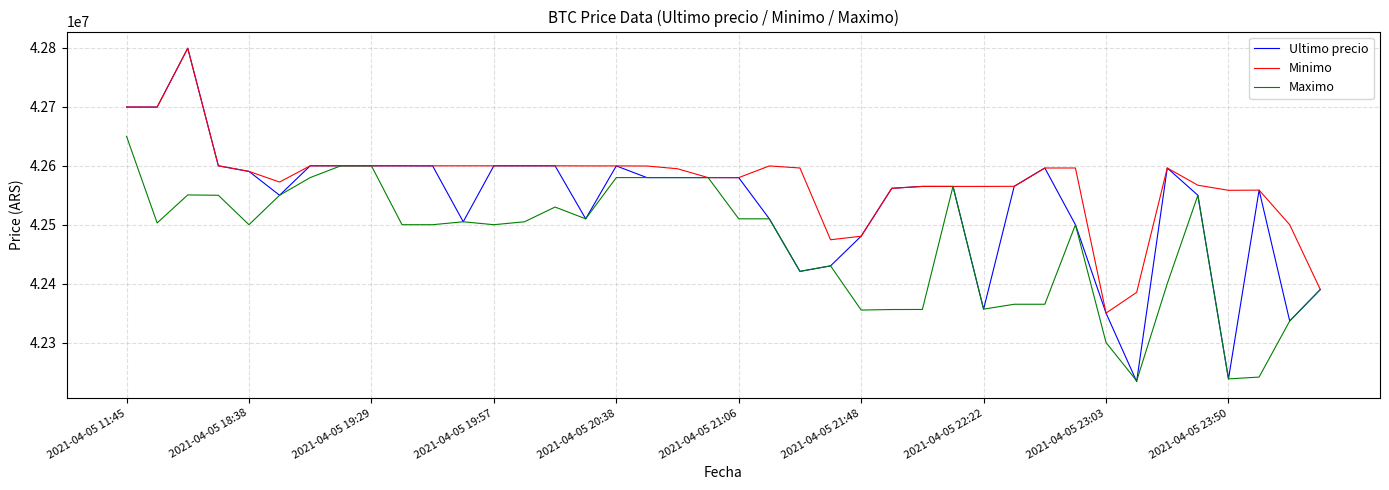

What is the difference between the maximum and minimum values in the Maximo series?

415000.0